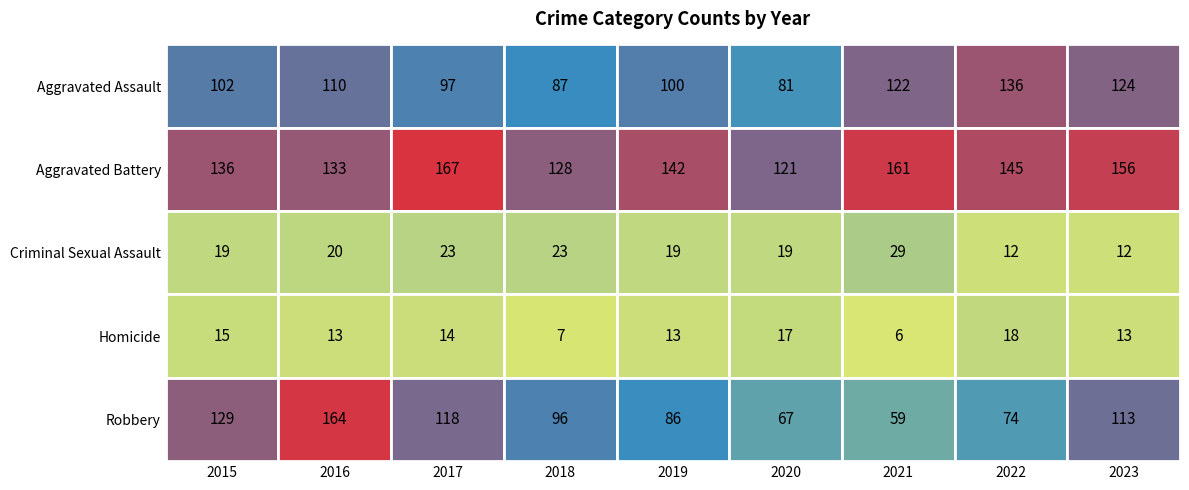

Rank the series at 2021 from lowest to highest value.

Homicide, Criminal Sexual Assault, Robbery, Aggravated Assault, Aggravated Battery